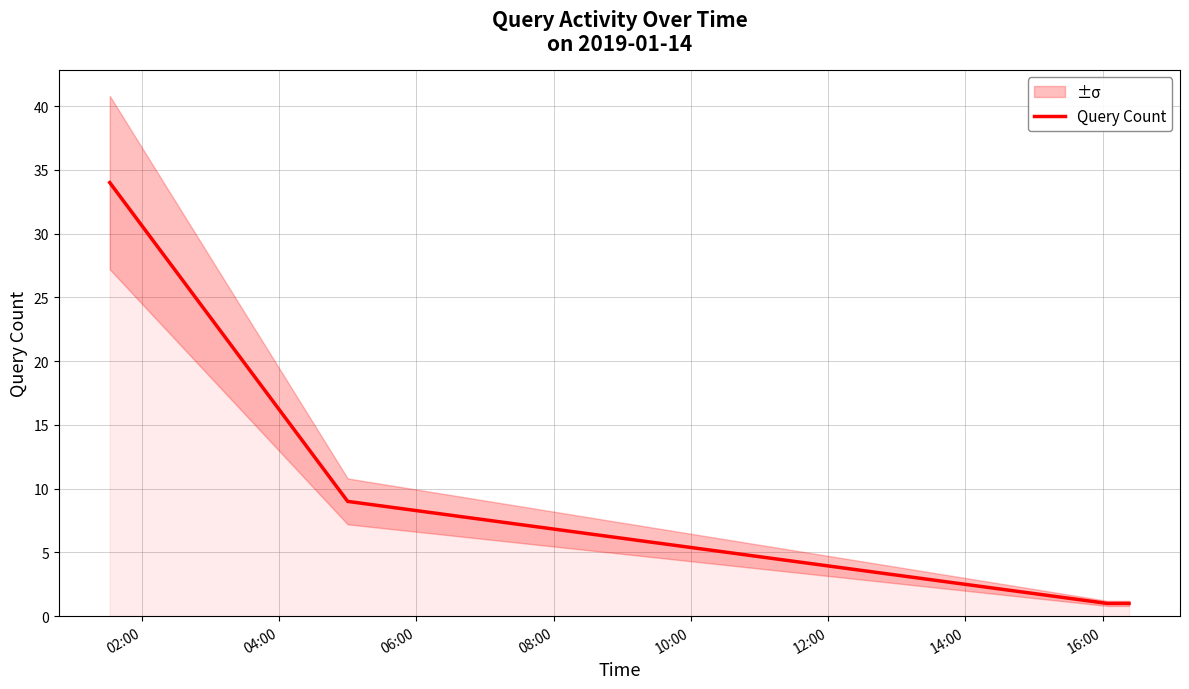

Which has a higher value, 04:00 or 02:00?

02:00